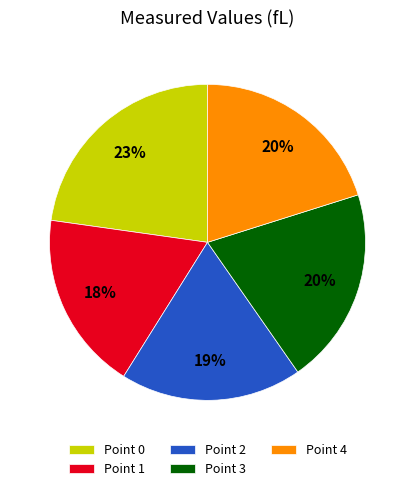

Approximately how many times larger is the value at Point 0 compared to Point 3?

1.1